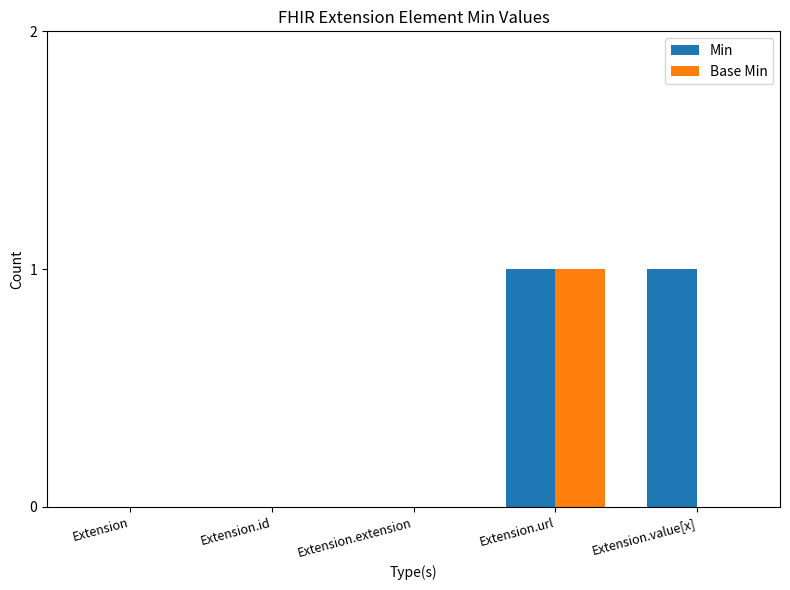

What are all the series names shown in the legend?

Min, Base Min